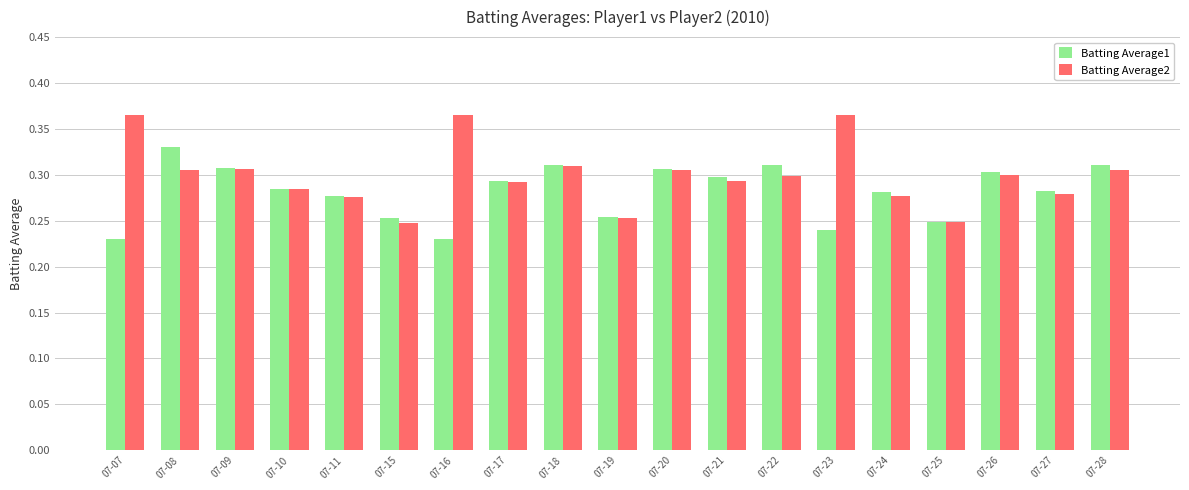

Rank the series by their maximum value, from highest to lowest.

Batting Average2, Batting Average1